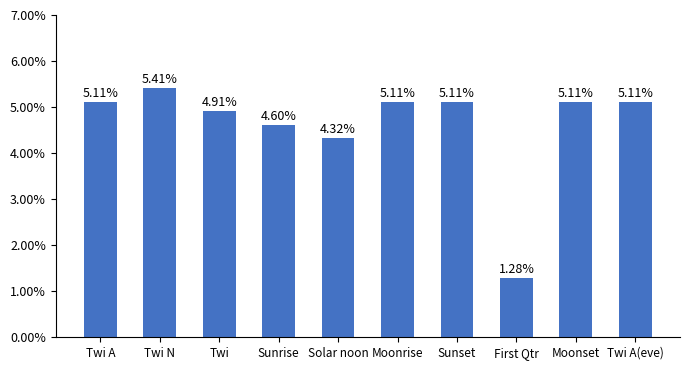

Rank the categories by value from lowest to highest.

First Qtr, Solar noon, Sunrise, Twi, Twi A, Moonrise, Sunset, Moonset, Twi A(eve), Twi N